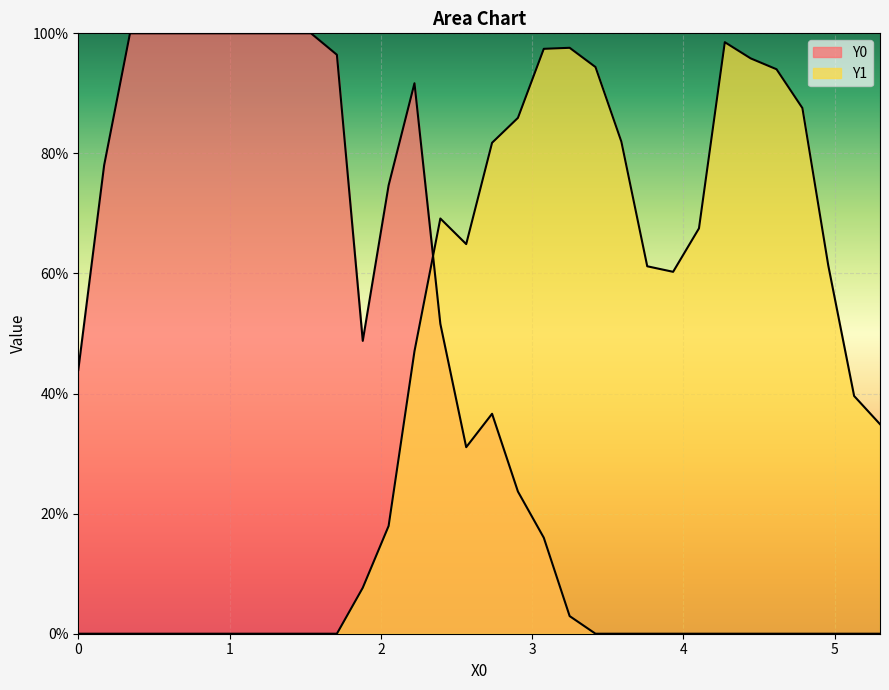

Does the chart display data point markers on the line(s)?

No